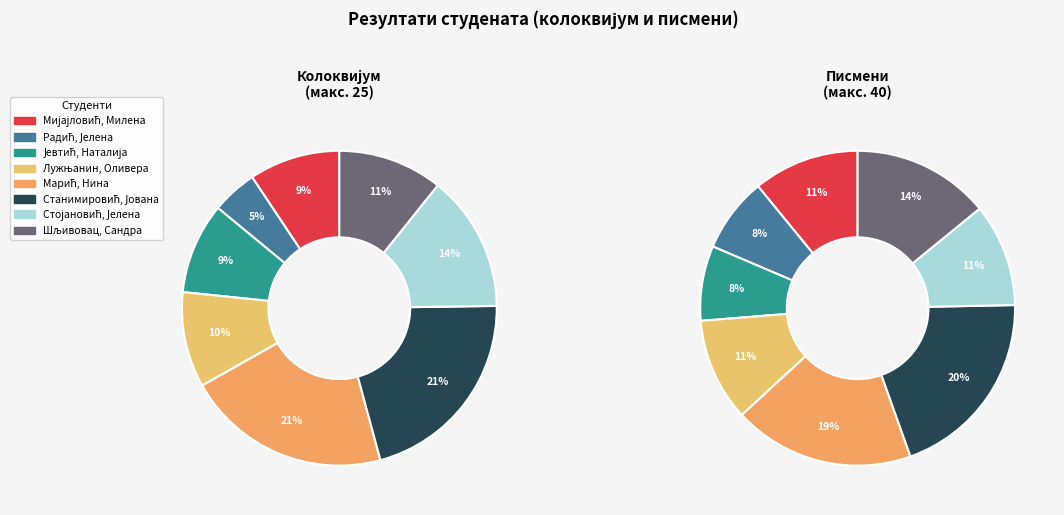

To the nearest percent, what portion does Радић, Јелена represent?

5%